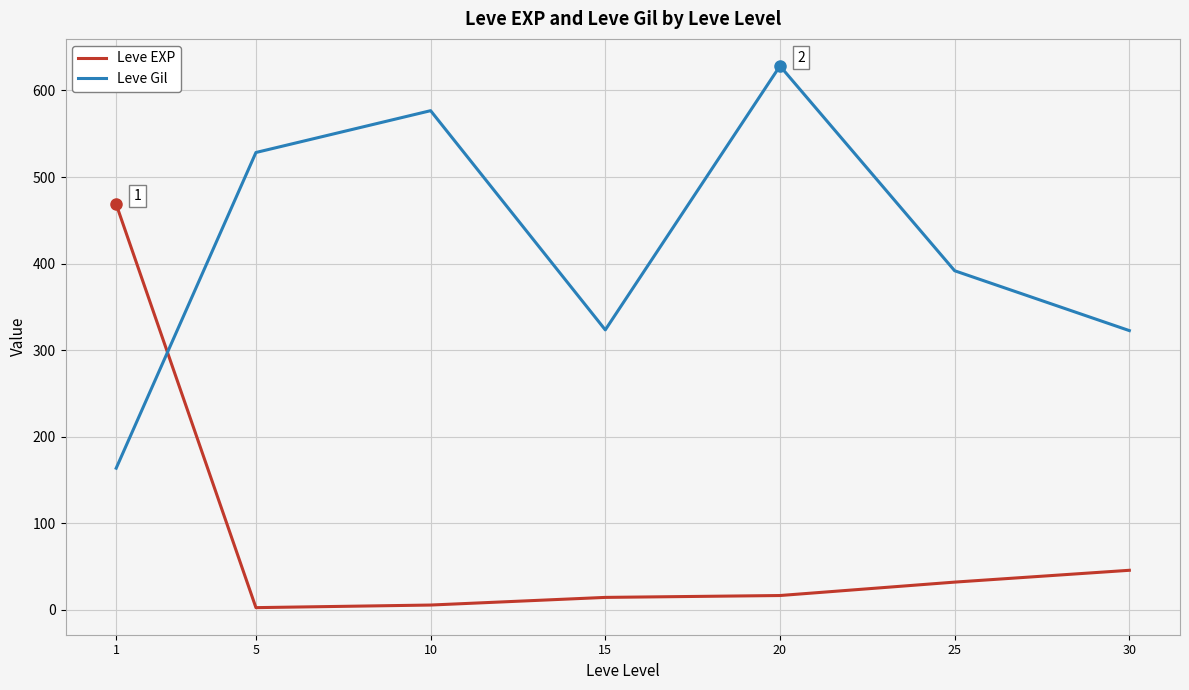

At 5, list the series in order from smallest to largest.

Leve EXP, Leve Gil